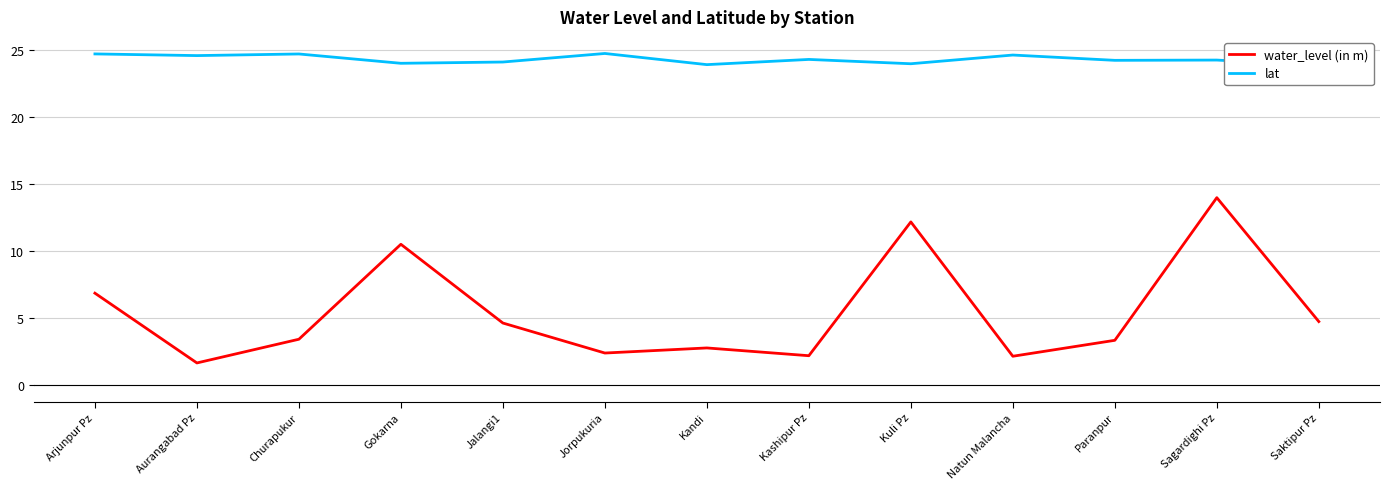

Reading left to right, transcribe all the data shown in this chart.

water_level (in m): 6.9	1.7	3.4	10.5	4.6	2.4	2.8	2.2	12.2	2.2	3.4	14.0	4.8
lat: 24.7	24.6	24.7	24.0	24.1	24.8	23.9	24.3	24.0	24.6	24.3	24.3	23.9